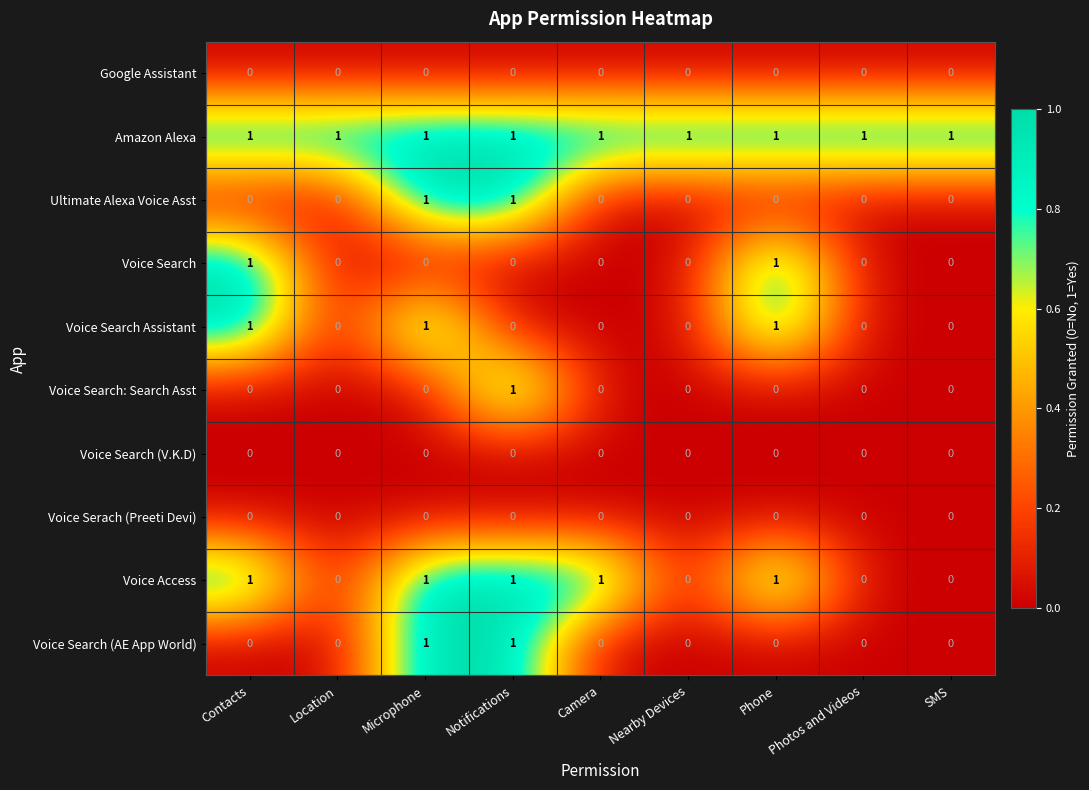

Which series has the largest total across all categories?

Amazon Alexa